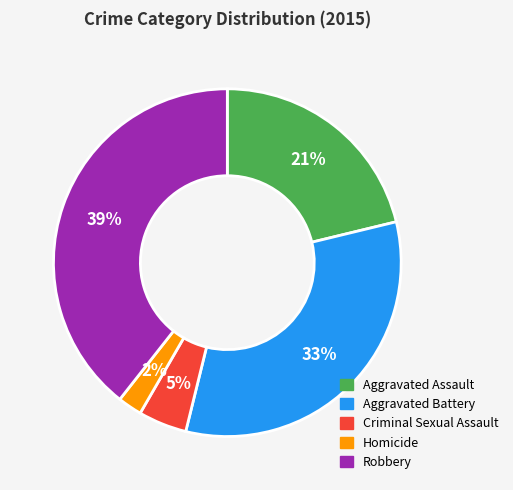

Approximately how many times larger is the value at Robbery compared to Aggravated Battery?

1.2